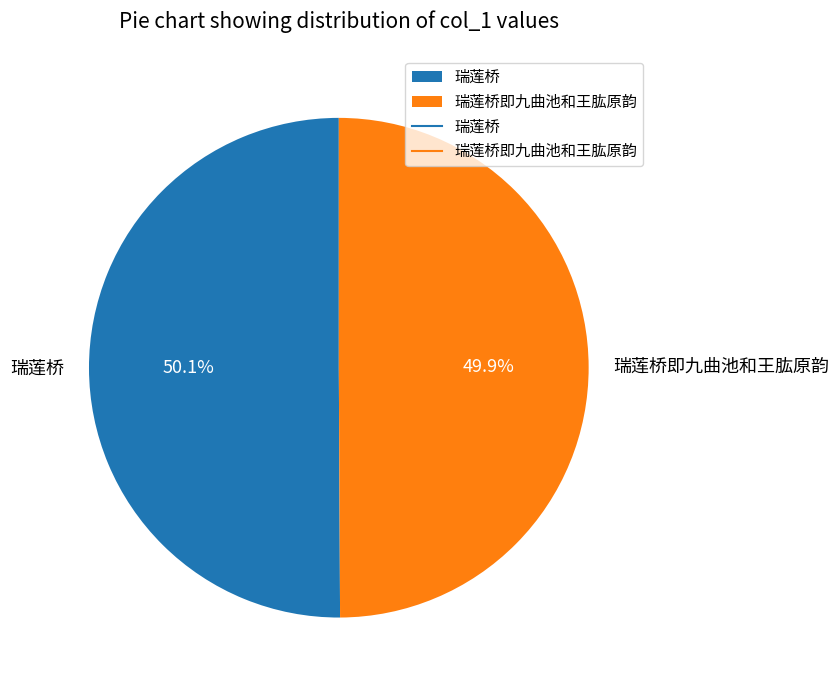

The 瑞莲桥 slice represents 50% of the pie. True or false?

True